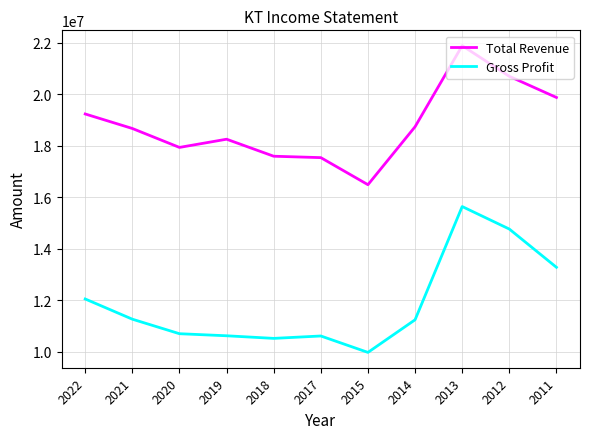

What is the lowest value of the Total Revenue series?

16488100